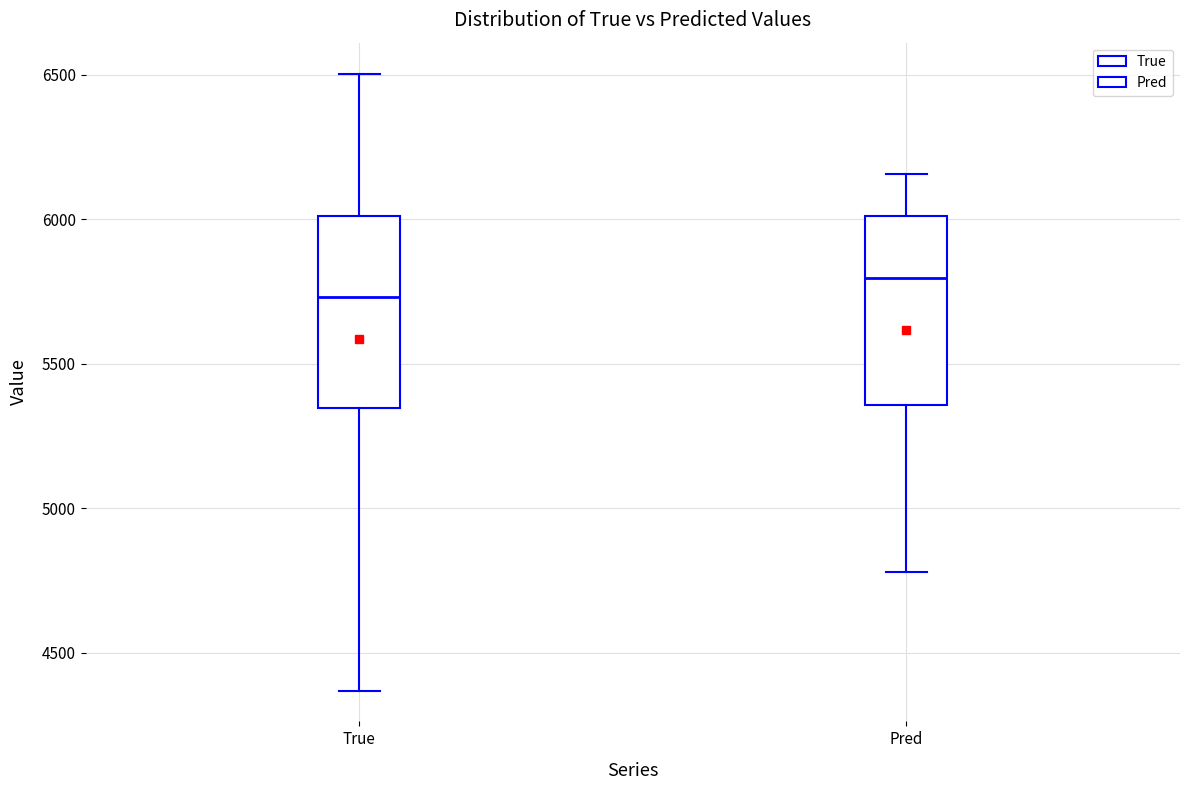

Reading left to right, read every box against the y-axis: the position of its median line, the range the box covers, and the ends of its whiskers. The values are not printed on the chart, so give them approximately, as read against the axis.

True: median 5750, box 5350 to 6000, whiskers 4350 to 6500
Pred: median 5800, box 5350 to 6000, whiskers 4800 to 6150